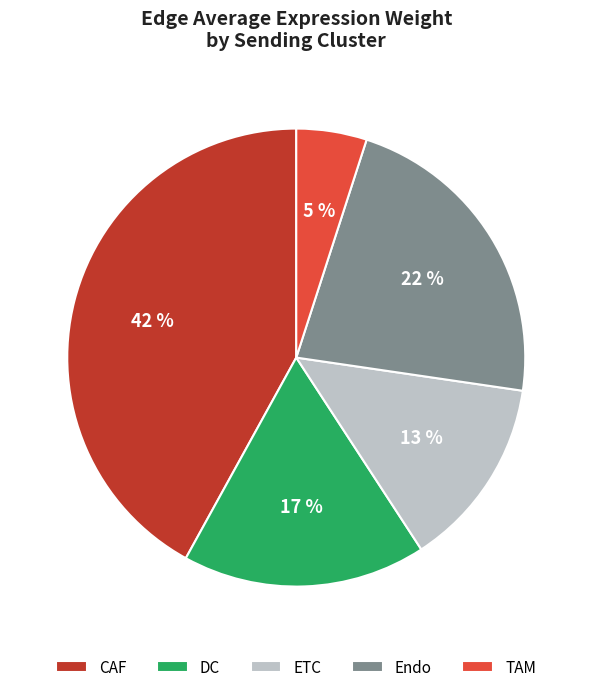

How many slices are in this pie chart?

5